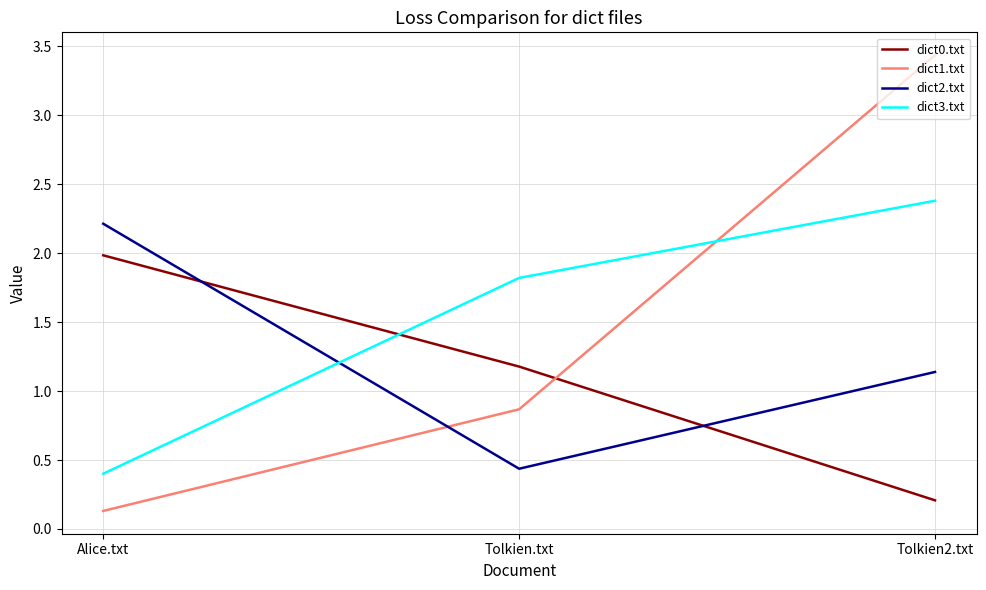

Which series has the largest total across all categories?

dict3.txt